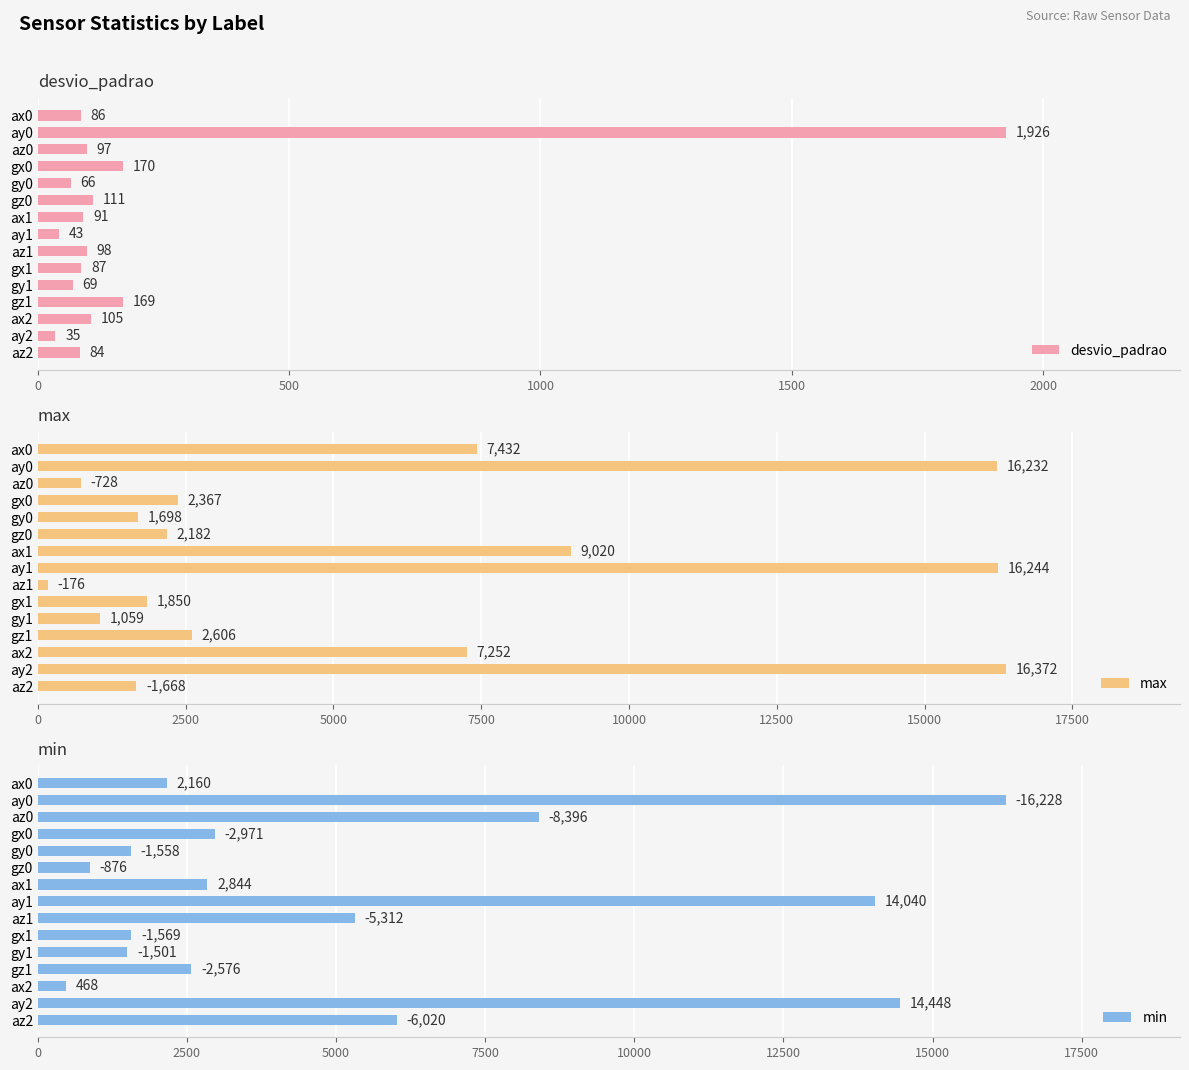

At which label does desvio_padrao reach its minimum?

ay2